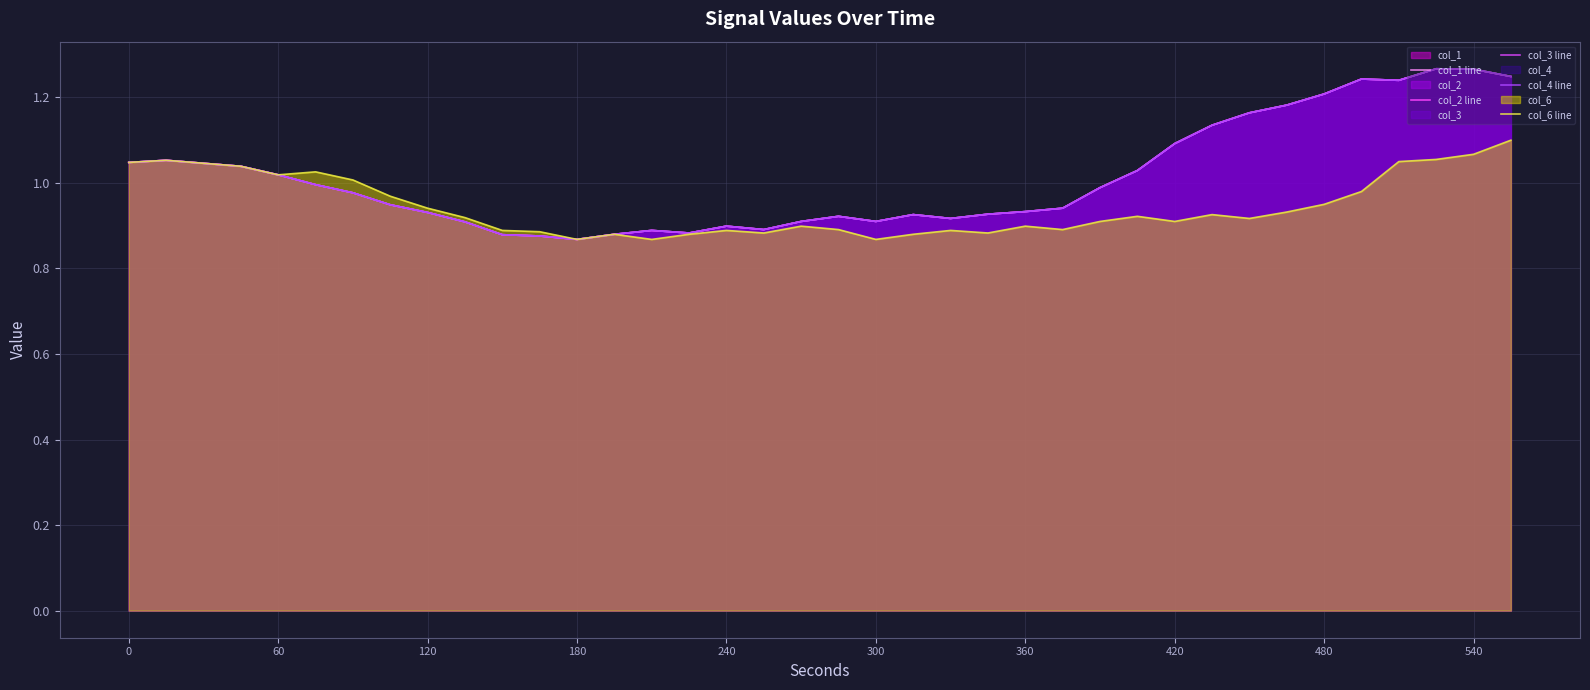

What is the maximum value shown in the chart?

1.3